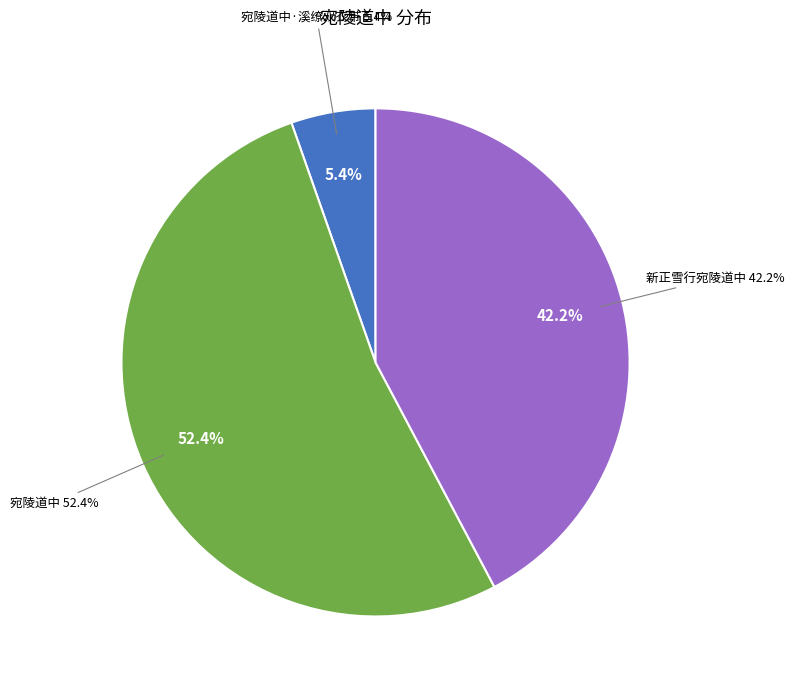

Is there a majority slice in this chart?

Yes